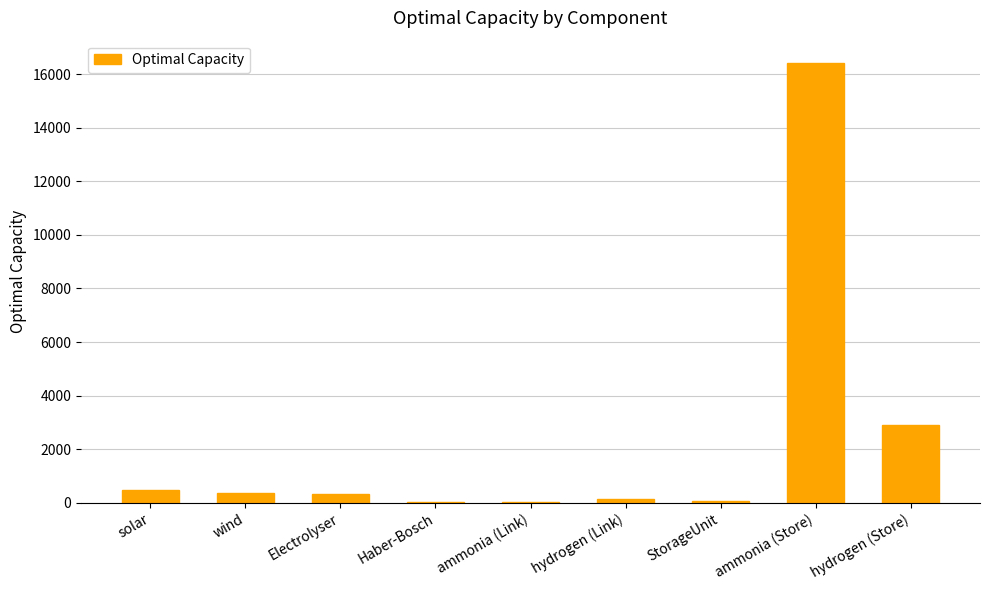

The value at ammonia (Store) is 29434.3. True or false?

False